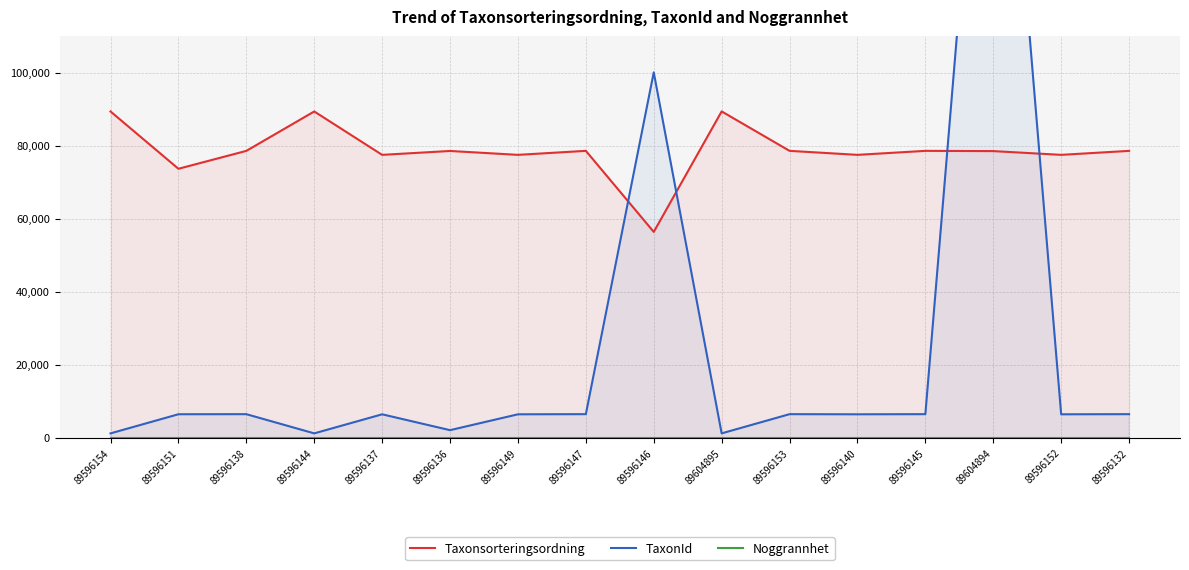

True or false: Taxonsorteringsordning has a value of 103478 at 89596149.

False